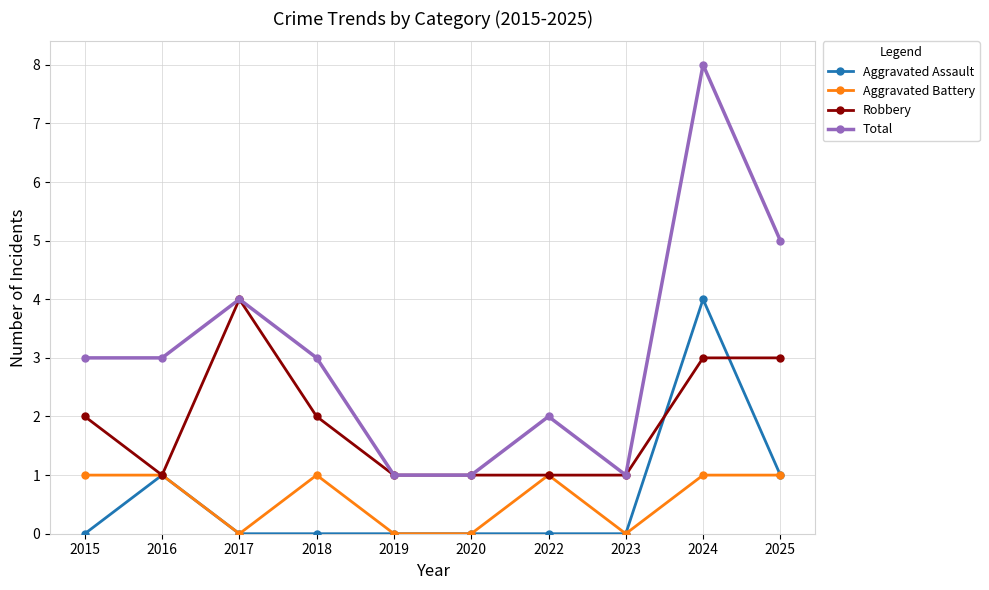

True or false: Robbery and Aggravated Assault intersect in this chart.

True